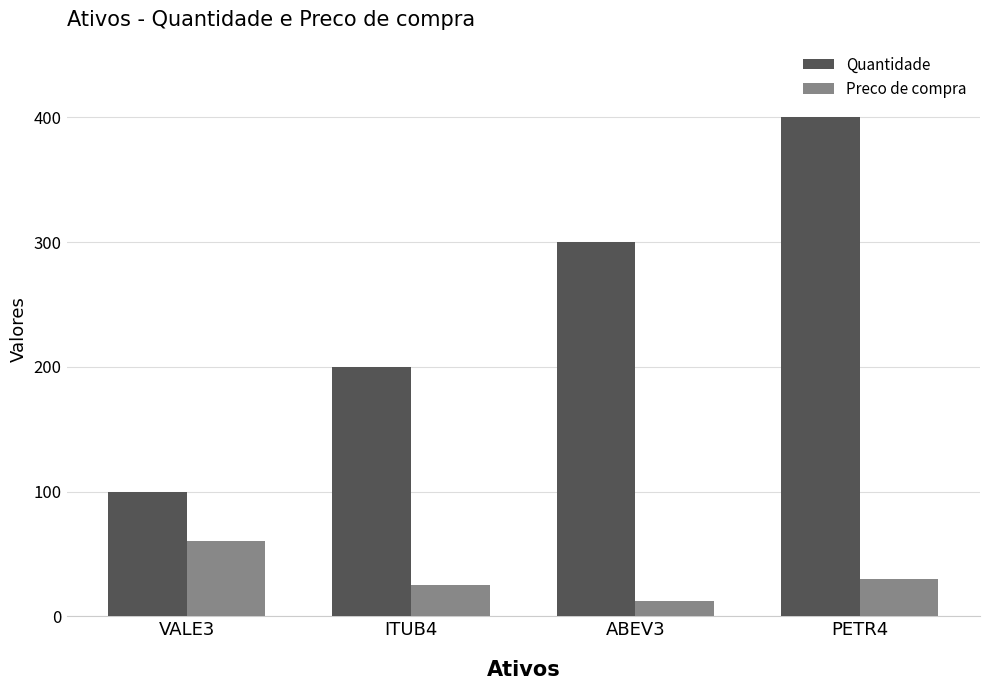

At ITUB4, list the series in order from largest to smallest.

Quantidade, Preco de compra